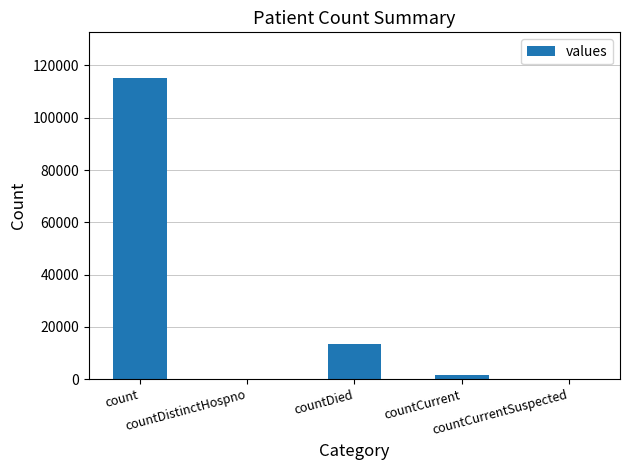

Reading left to right, what are all the values shown in this chart?

count=115379	countDistinctHospno=0	countDied=13343	countCurrent=1383	countCurrentSuspected=0